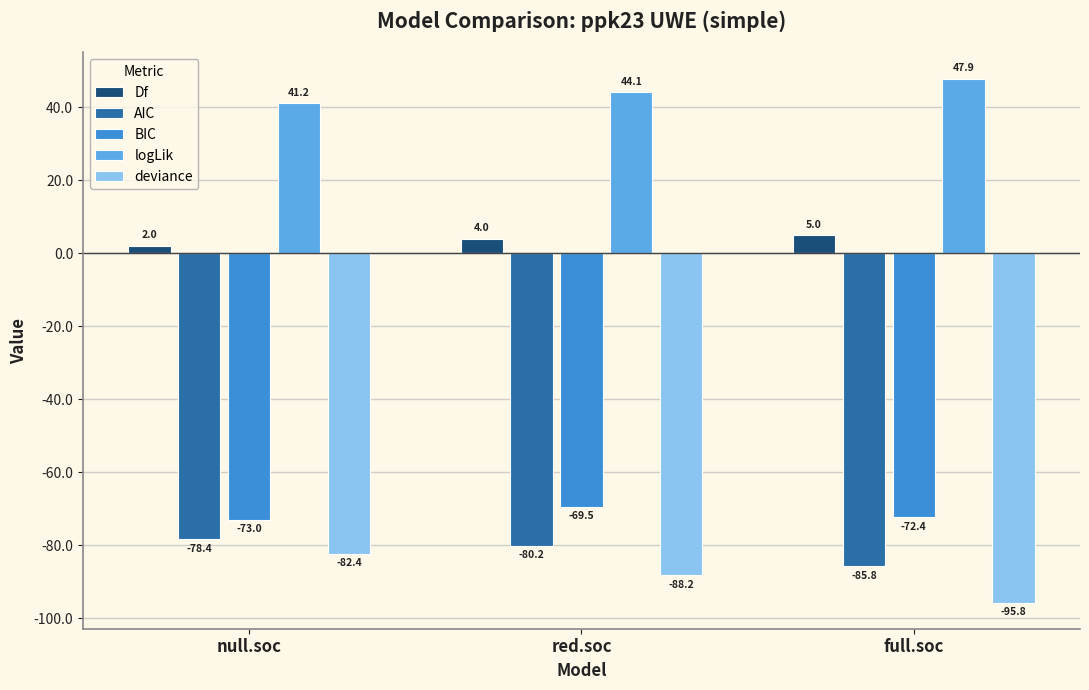

Rank the series at full.soc from highest to lowest value.

logLik, Df, BIC, AIC, deviance